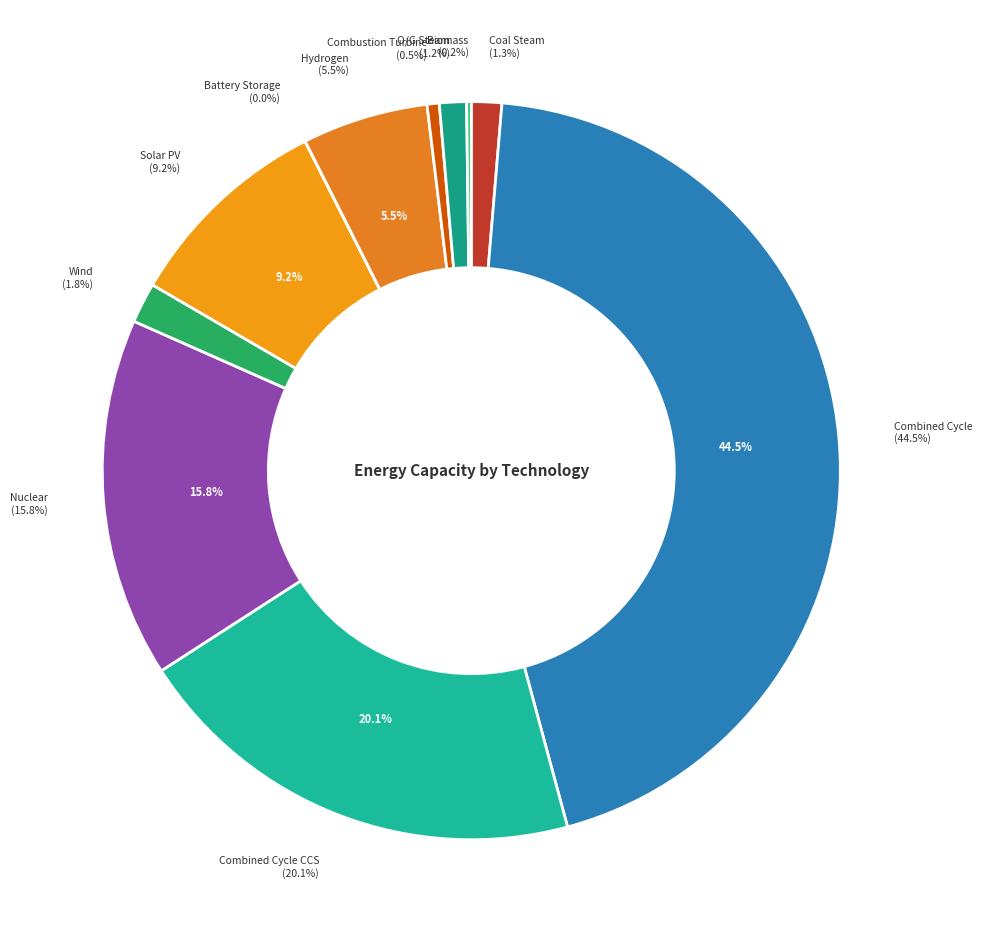

True or false: Coal Steam accounts for 9% of the total.

False